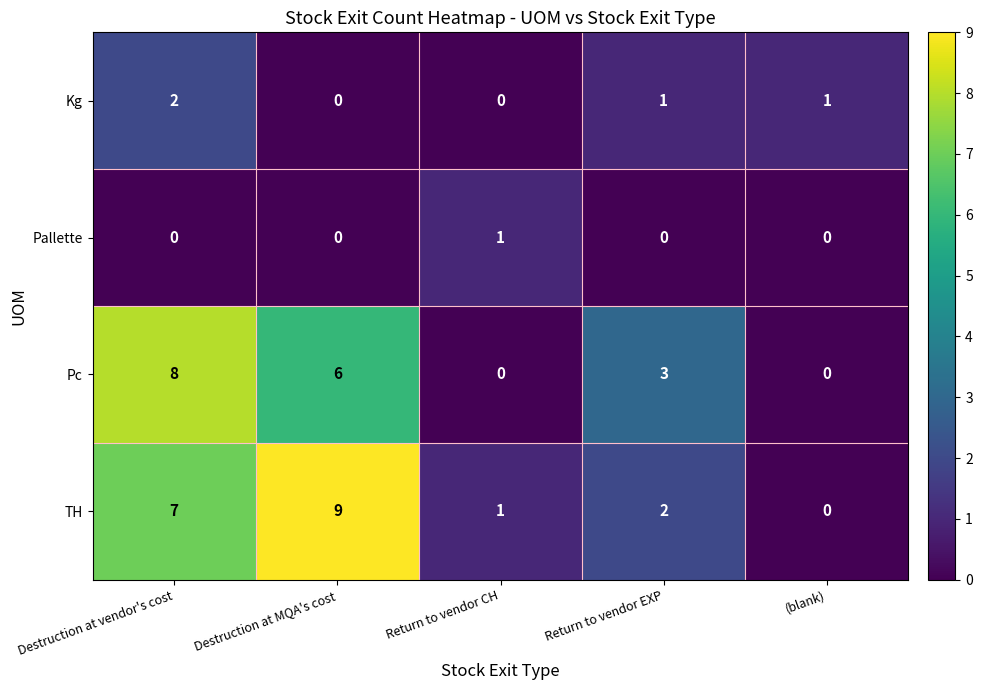

At which category is the sum across all series the highest?

Destruction at vendor's cost